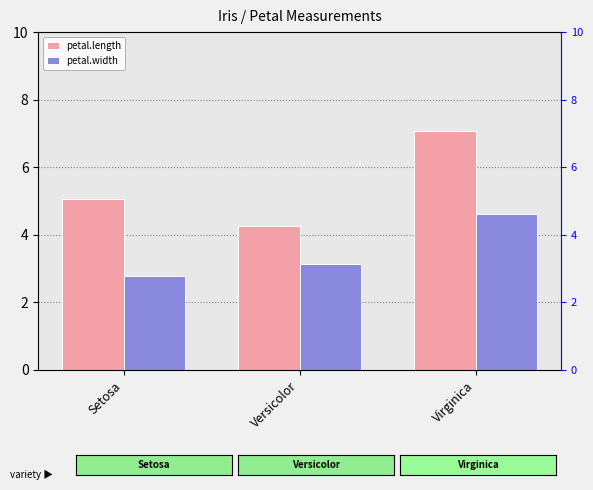

Which label corresponds to the smallest value in the chart?

Setosa